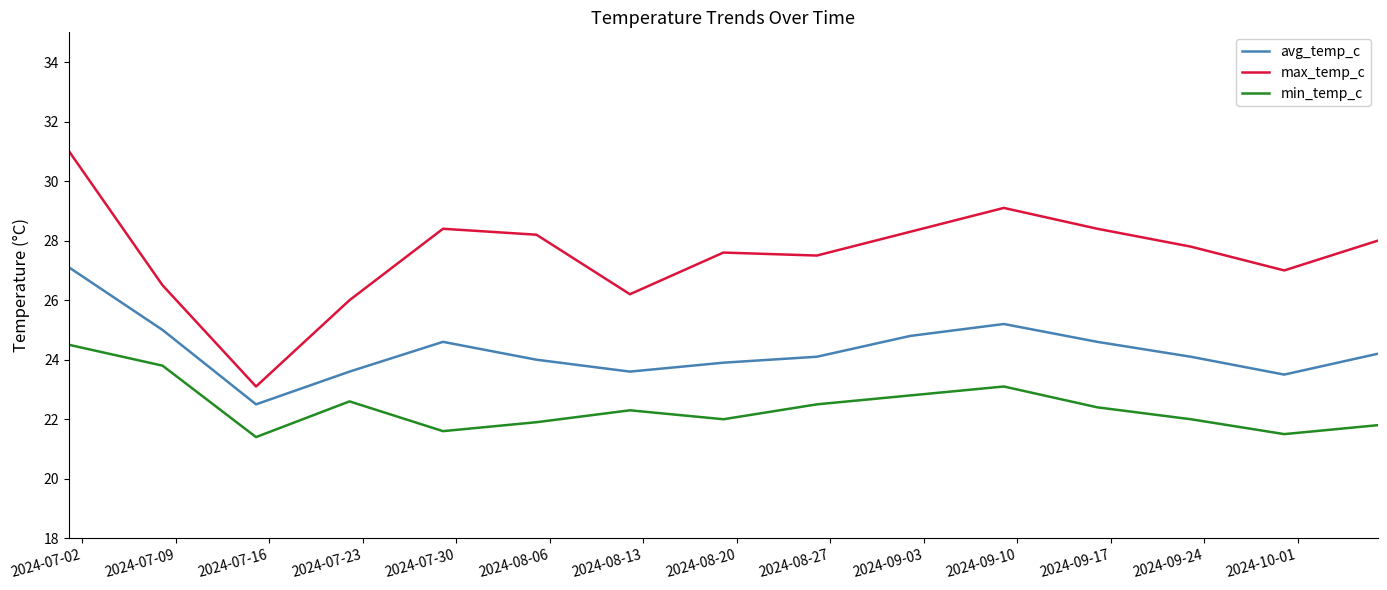

Rank the series by their average value, from lowest to highest.

min_temp_c, avg_temp_c, max_temp_c